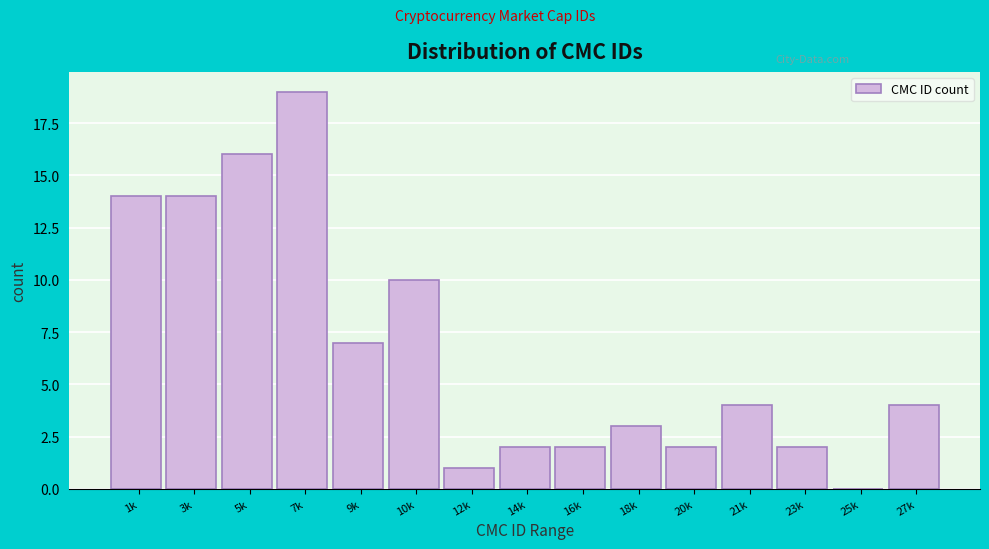

Reading right to left, transcribe all the data shown in this chart.

27k=4	25k=0	23k=2	21k=4	20k=2	18k=3	16k=2	14k=2	12k=1	10k=10	9k=7	7k=19	5k=16	3k=14	1k=14